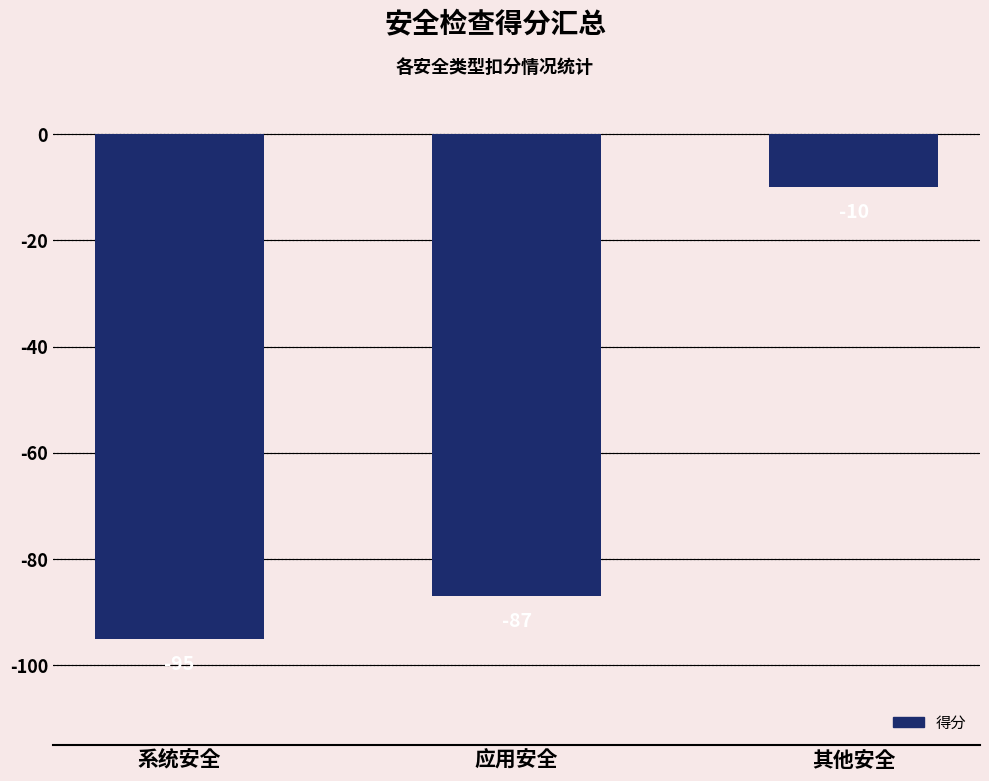

Which label corresponds to the largest value in the chart?

其他安全